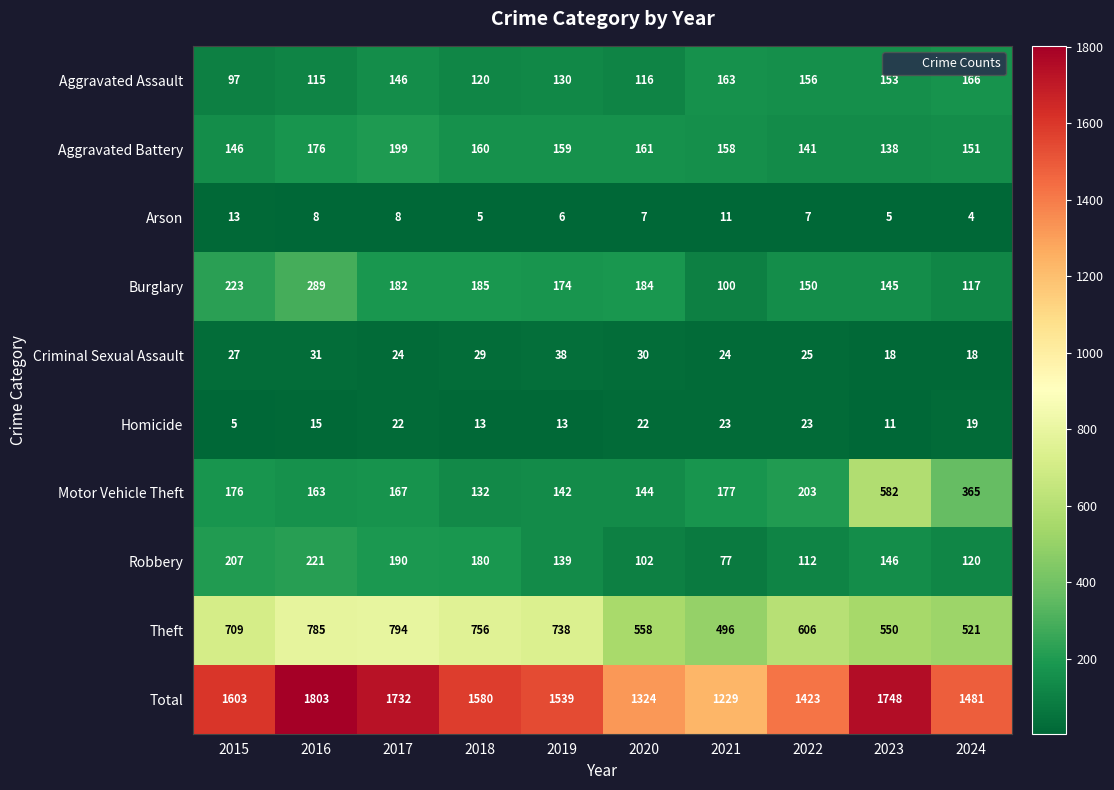

Rank the categories by Robbery value from highest to lowest.

2016, 2015, 2017, 2018, 2023, 2019, 2024, 2022, 2020, 2021